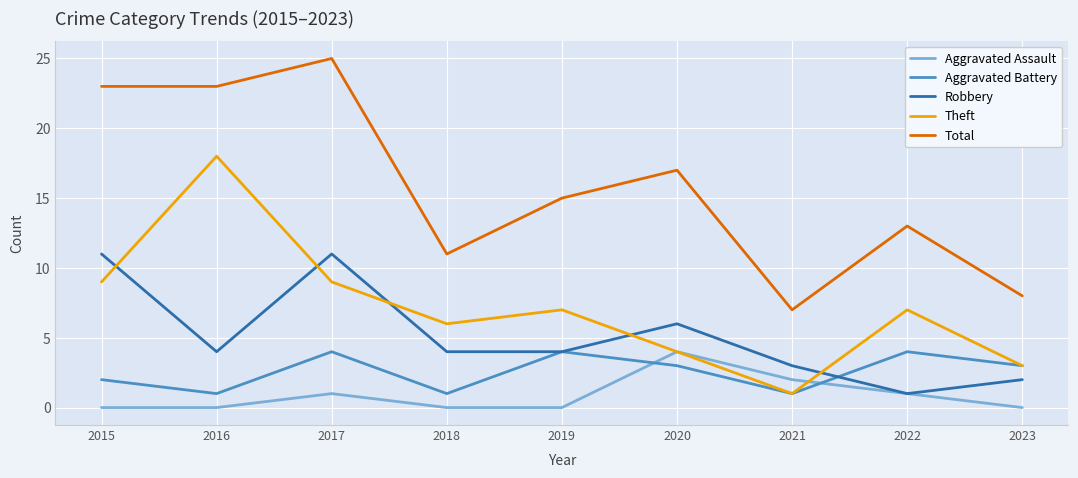

What is the difference between the highest and lowest values at 2018?

11